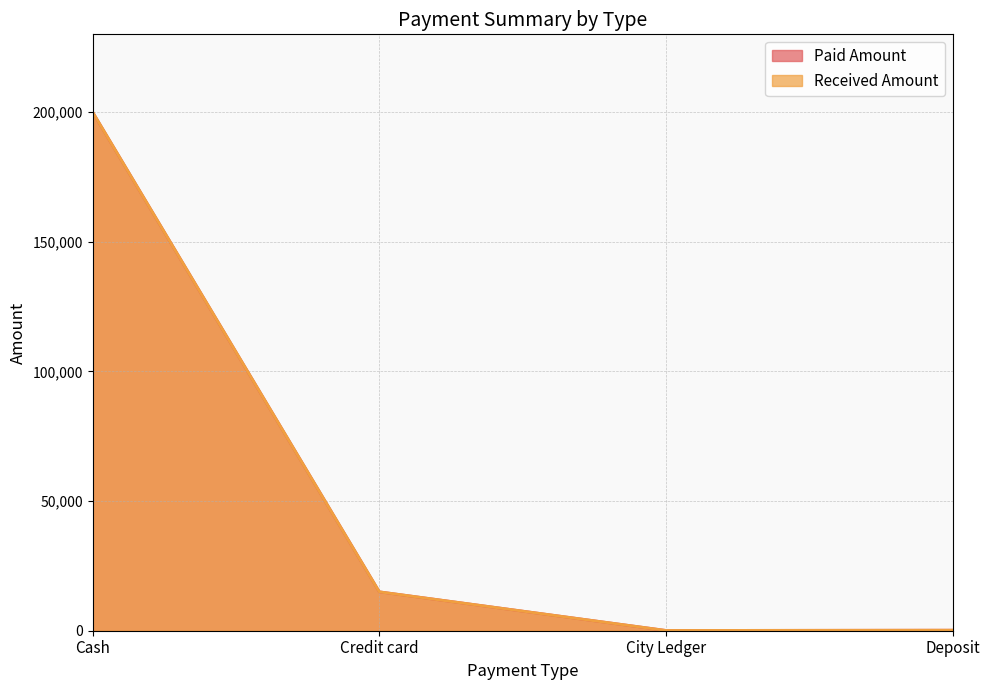

How many values in the Paid Amount series exceed 15000?

1